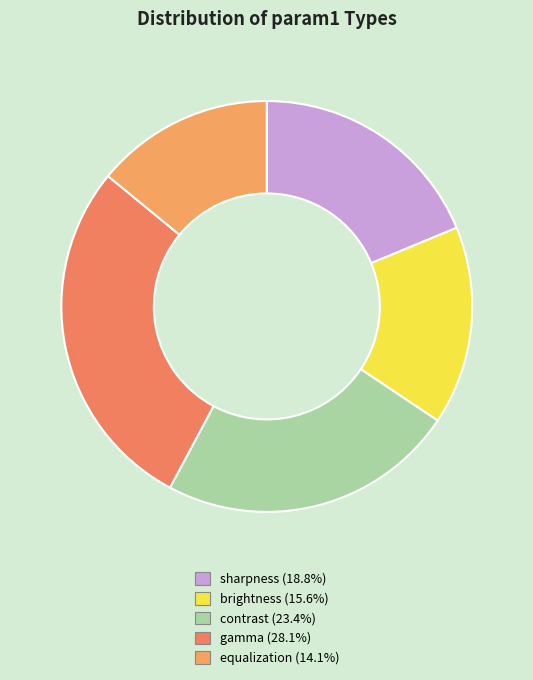

What percentage is NOT represented by equalization?

85.9%